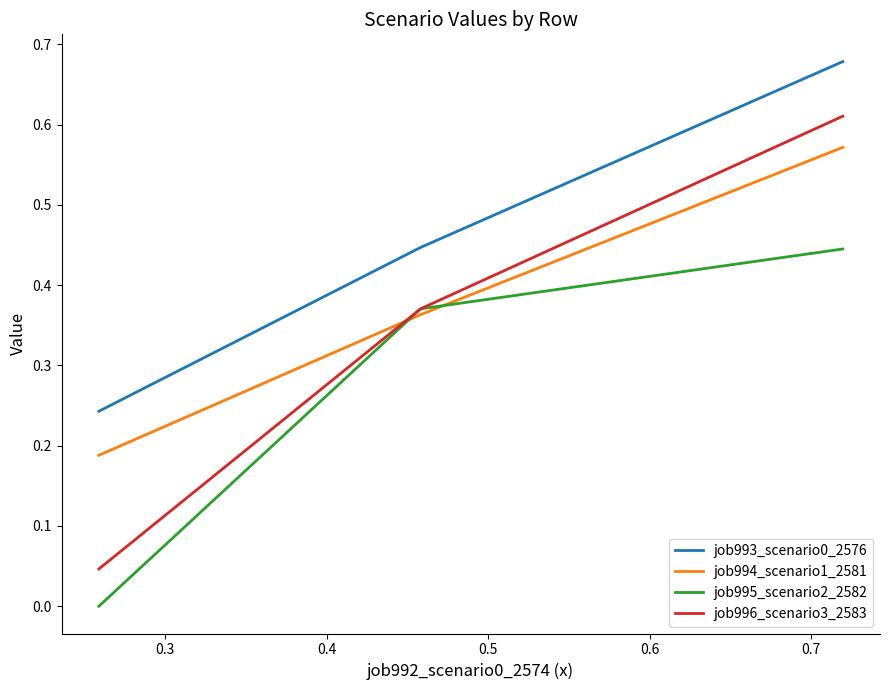

Which series has the widest spread of values?

job996_scenario3_2583